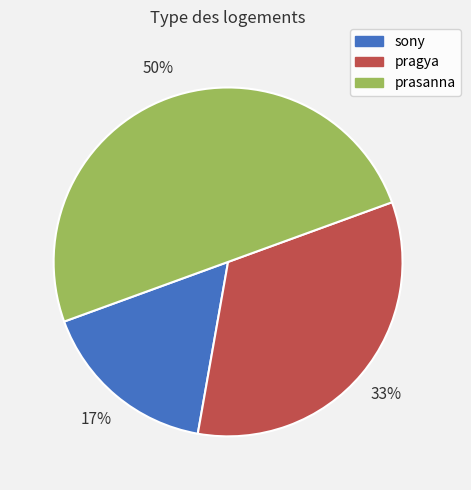

Do prasanna and sony together represent more than half of the pie?

Yes